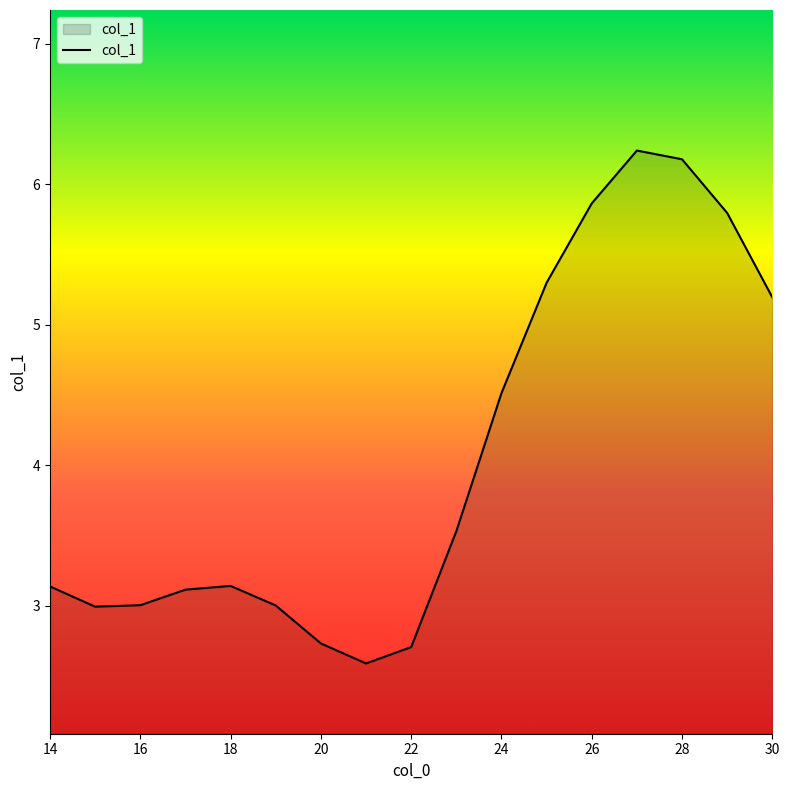

What is the greatest value displayed?

6.2